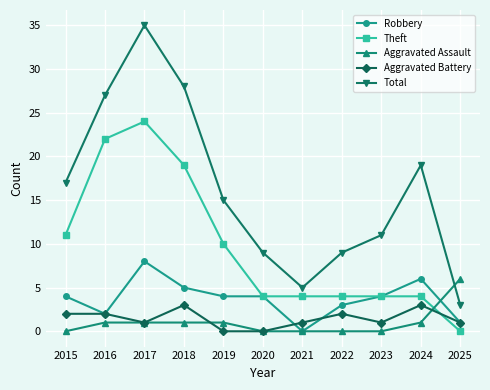

At which category is the sum across all series the highest?

2017